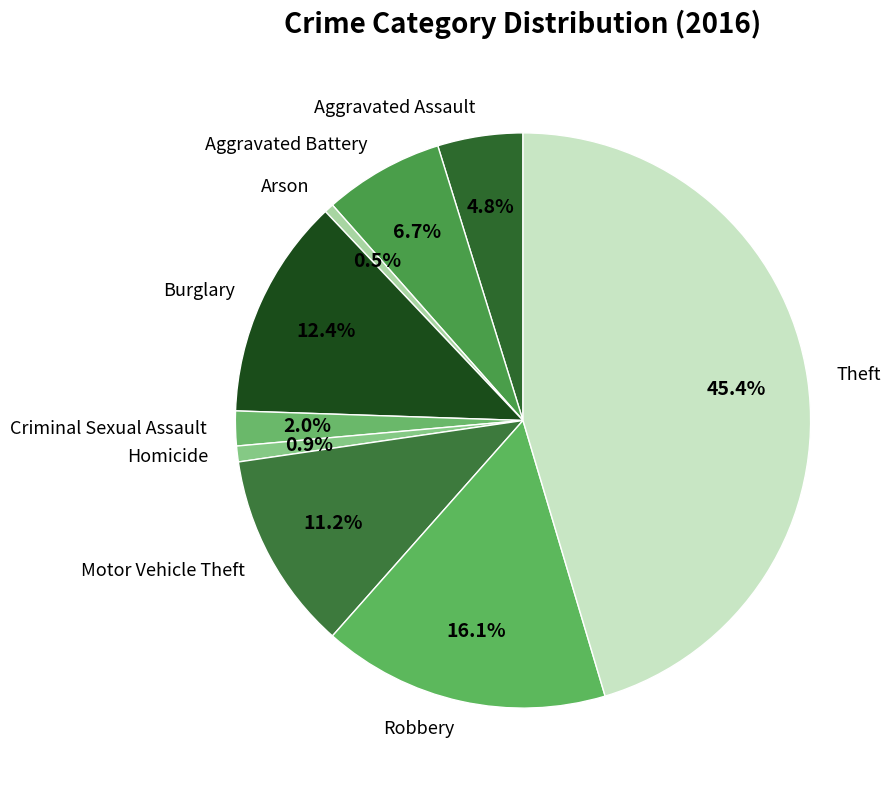

How many segments does this pie chart have?

9